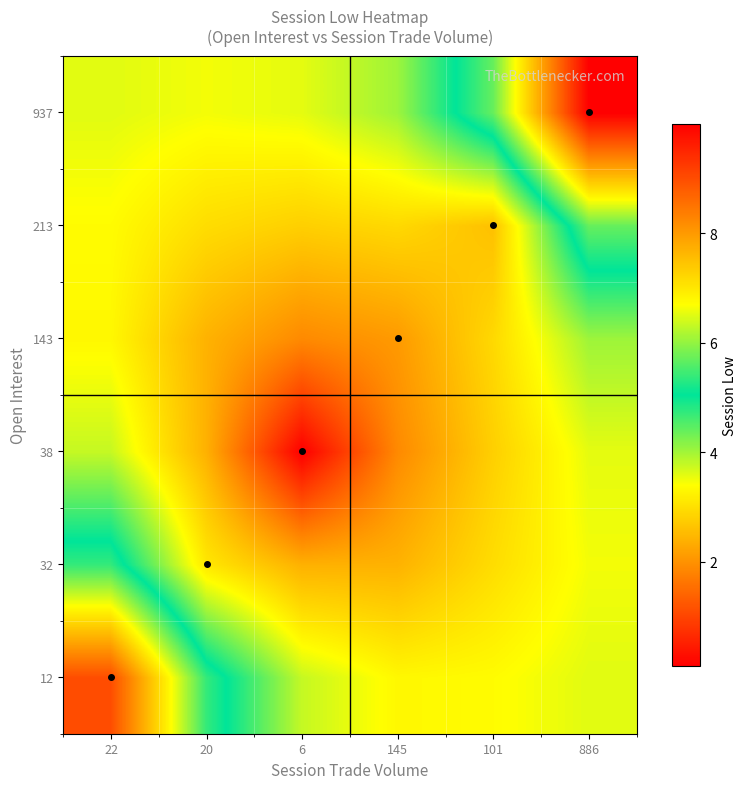

Reading right to left, what are all the values shown in this chart?

12: 886=6.5	101=6.7	145=6.8	6=6.3	20=4.7	22=1.1
32: 886=6.6	101=7.1	145=7.7	6=7.7	20=7.0	22=4.7
38: 886=6.5	101=7.3	145=8.2	6=10.0	20=7.7	22=6.3
143: 886=6.1	101=7.2	145=8.0	6=8.2	20=7.7	22=6.8
213: 886=4.4	101=7.5	145=7.2	6=7.3	20=7.1	22=6.7
937: 886=0.1	101=4.4	145=6.1	6=6.5	20=6.6	22=6.5